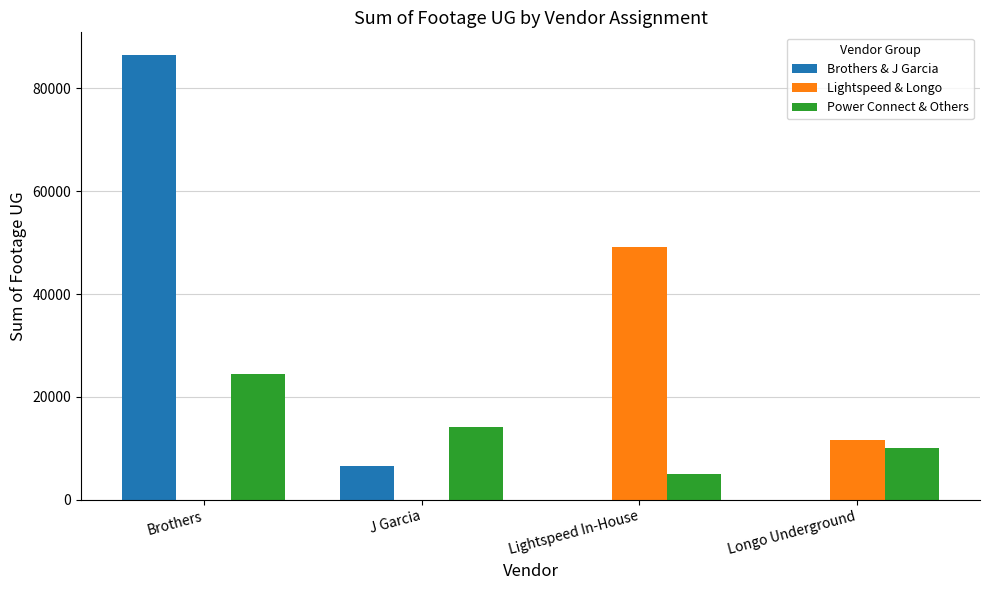

At which label does Power Connect & Others first exceed 14054?

Brothers